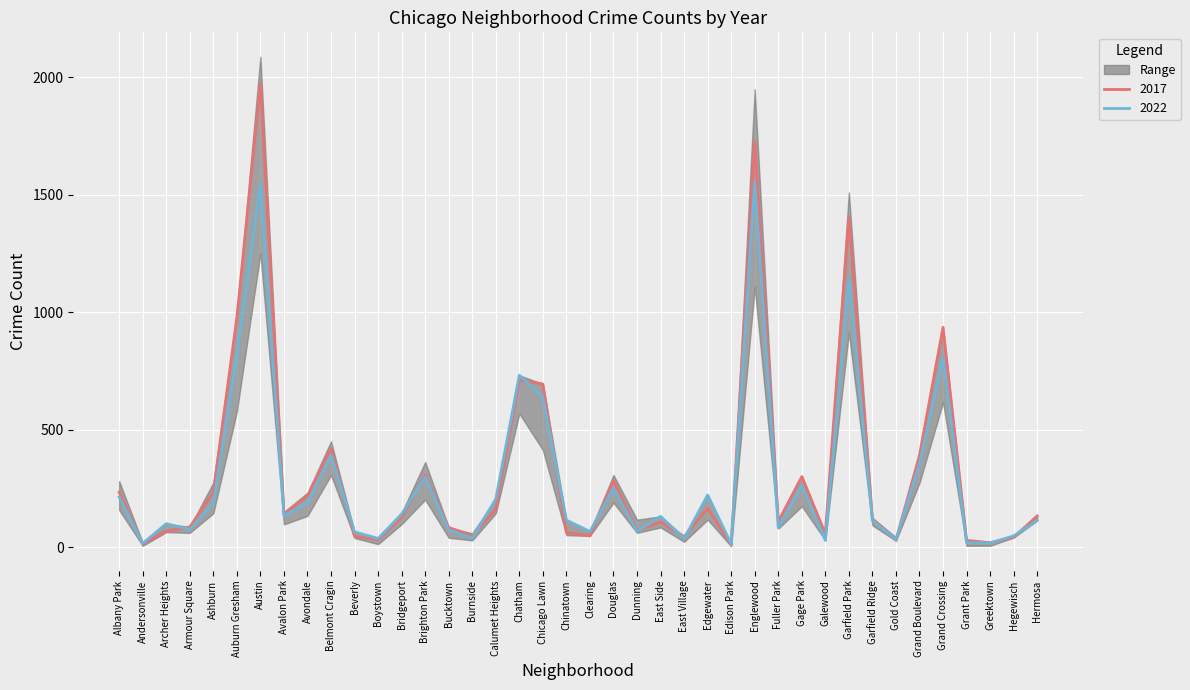

What is the average value of the 2017 series?

317